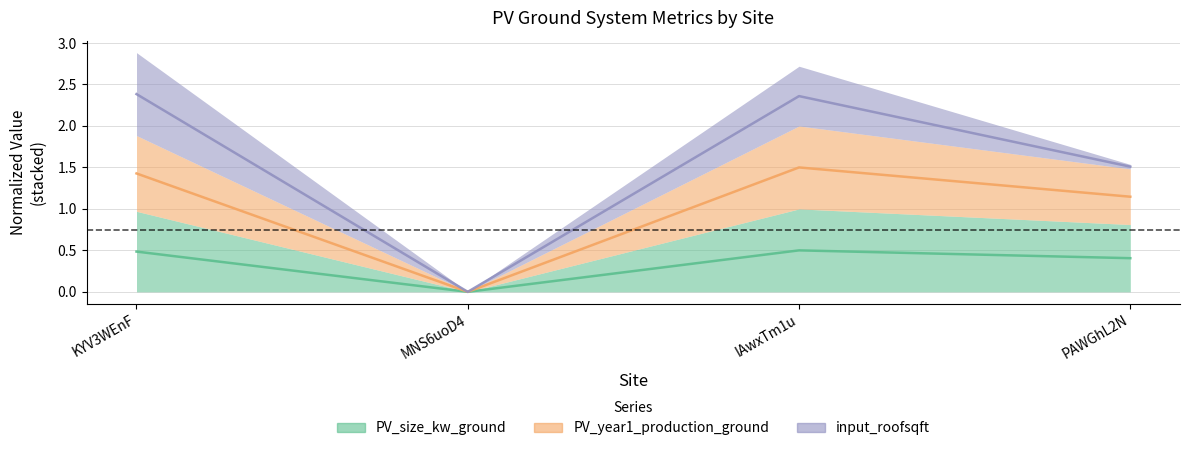

Which series has the widest spread of values?

PV_year1_production_ground